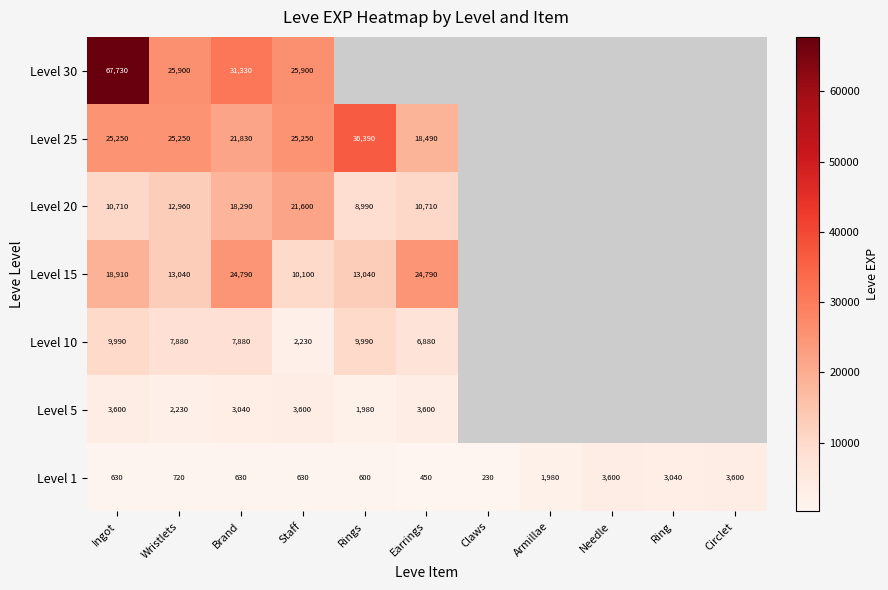

Where is Level 1 nearest to the value 1915?

Armillae